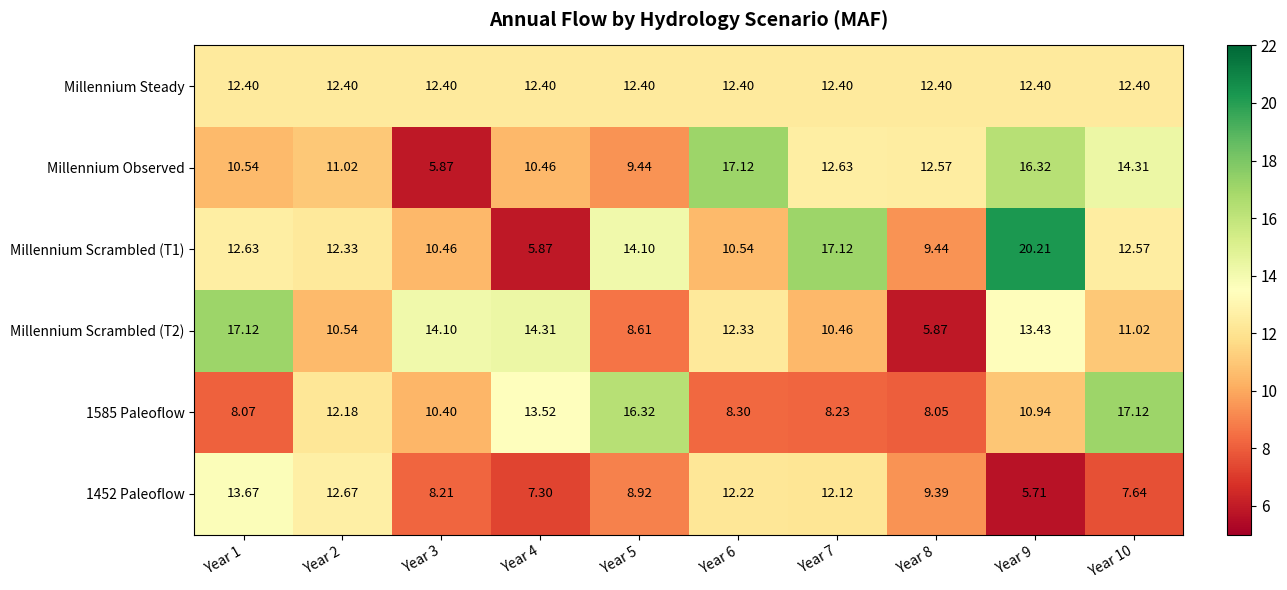

Is the value of Millennium Observed at Year 8 greater than the value of Millennium Scrambled (T1) at Year 9?

No